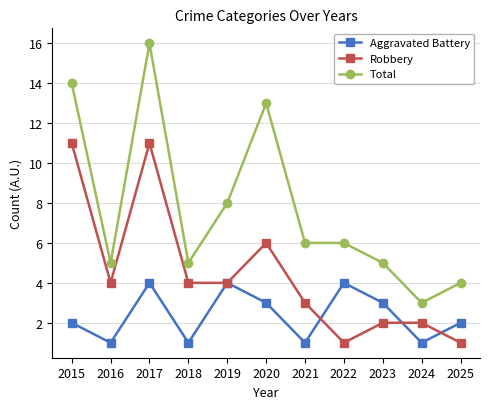

What is the minimum value for Robbery?

1